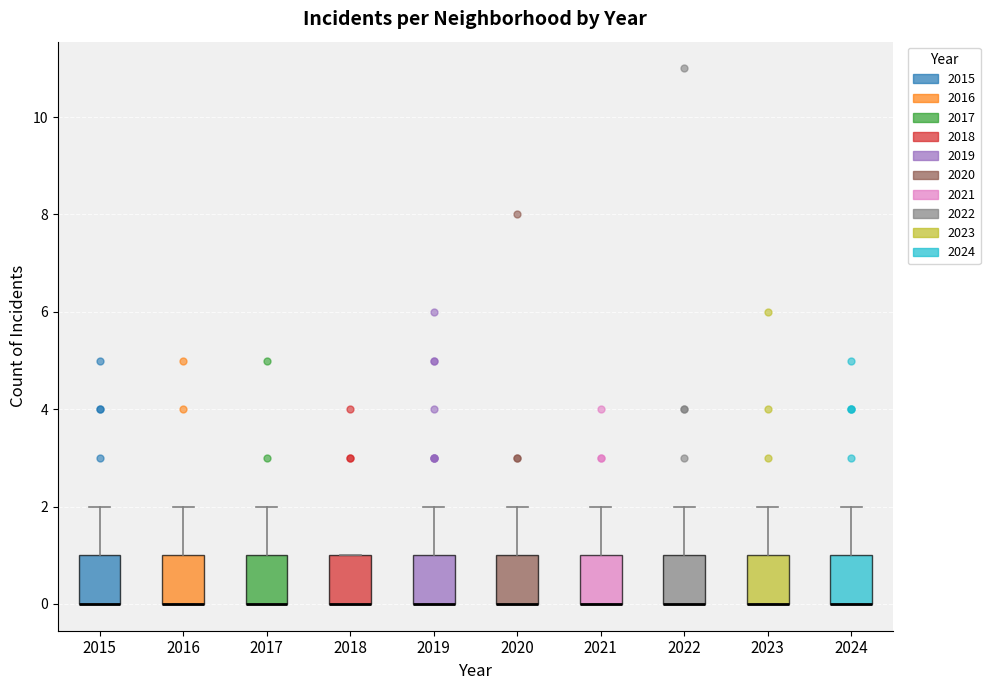

Reading left to right, read every box against the y-axis: the position of its median line, the range the box covers, and the ends of its whiskers. The values are not printed on the chart, so give them approximately, as read against the axis.

2015: median 0 (drawn on the box's lower edge), box 0 to 1, whiskers 0 to 2
2016: median 0 (drawn on the box's lower edge), box 0 to 1, whiskers 0 to 2
2017: median 0 (drawn on the box's lower edge), box 0 to 1, whiskers 0 to 2
2018: median 0 (drawn on the box's lower edge), box 0 to 1, whiskers 0 to 1
2019: median 0 (drawn on the box's lower edge), box 0 to 1, whiskers 0 to 2
2020: median 0 (drawn on the box's lower edge), box 0 to 1, whiskers 0 to 2
2021: median 0 (drawn on the box's lower edge), box 0 to 1, whiskers 0 to 2
2022: median 0 (drawn on the box's lower edge), box 0 to 1, whiskers 0 to 2
2023: median 0 (drawn on the box's lower edge), box 0 to 1, whiskers 0 to 2
2024: median 0 (drawn on the box's lower edge), box 0 to 1, whiskers 0 to 2